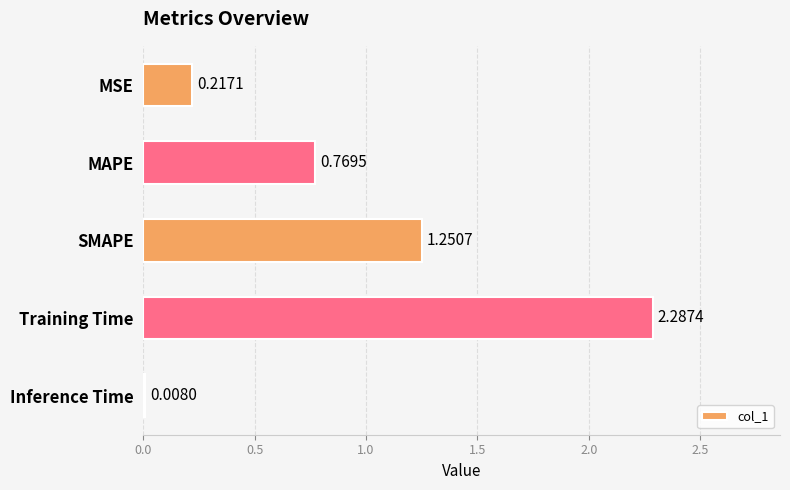

Where is the data nearest to the value 1?

MAPE